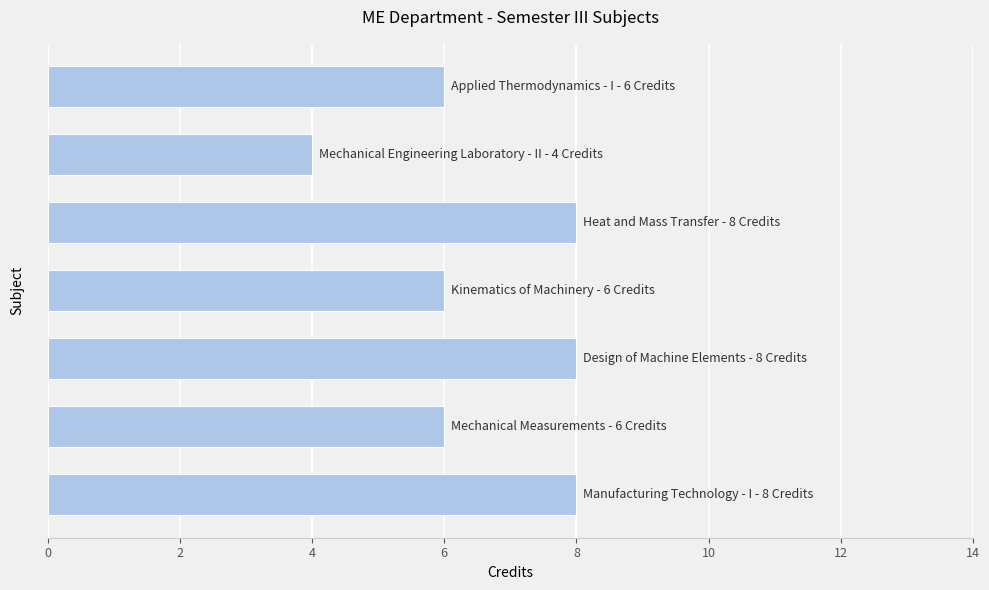

How many values are between 6 and 8?

6